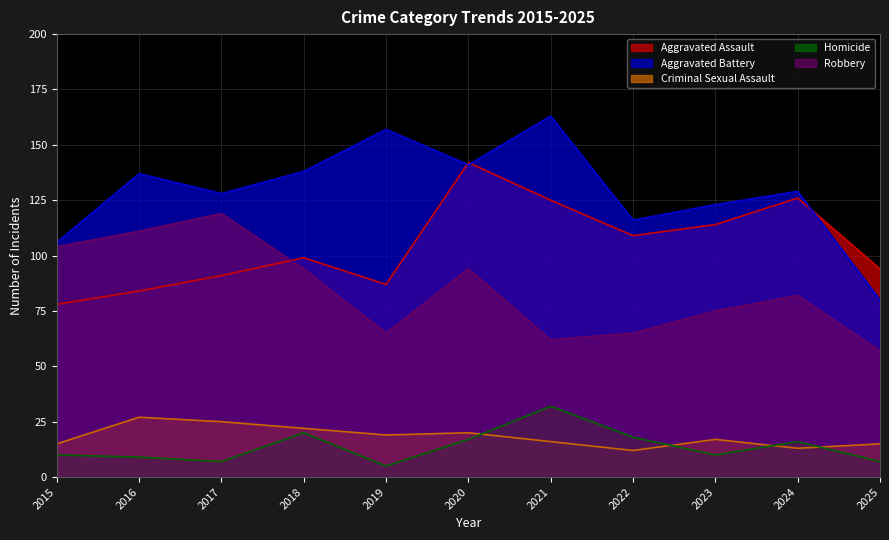

Rank the series at 2020 from lowest to highest value.

Homicide, Criminal Sexual Assault, Robbery, Aggravated Battery, Aggravated Assault